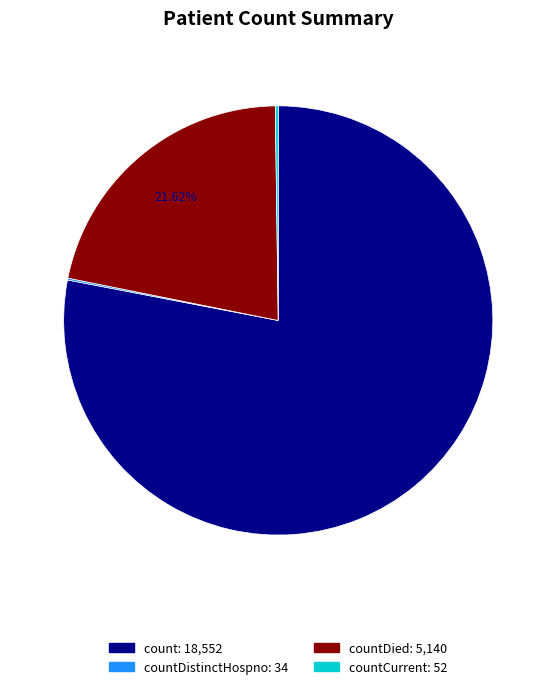

Does any single category account for the majority?

Yes